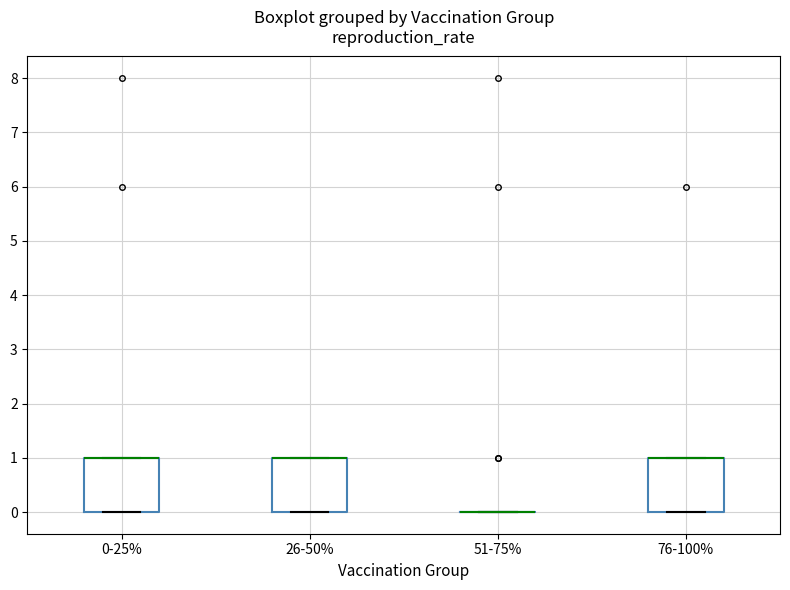

Reading left to right, read every box against the y-axis: the position of its median line, the range the box covers, and the ends of its whiskers. The values are not printed on the chart, so give them approximately, as read against the axis.

0-25%: median 1 (drawn on the box's upper edge), box 0 to 1, whiskers 0 to 1
26-50%: median 1 (drawn on the box's upper edge), box 0 to 1, whiskers 0 to 1
51-75%: box collapsed to a line at 0, whiskers 0 to 0
76-100%: median 1 (drawn on the box's upper edge), box 0 to 1, whiskers 0 to 1